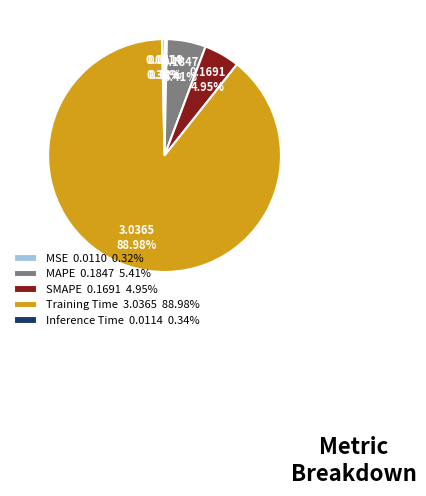

Which category has the biggest portion of the pie?

Training Time